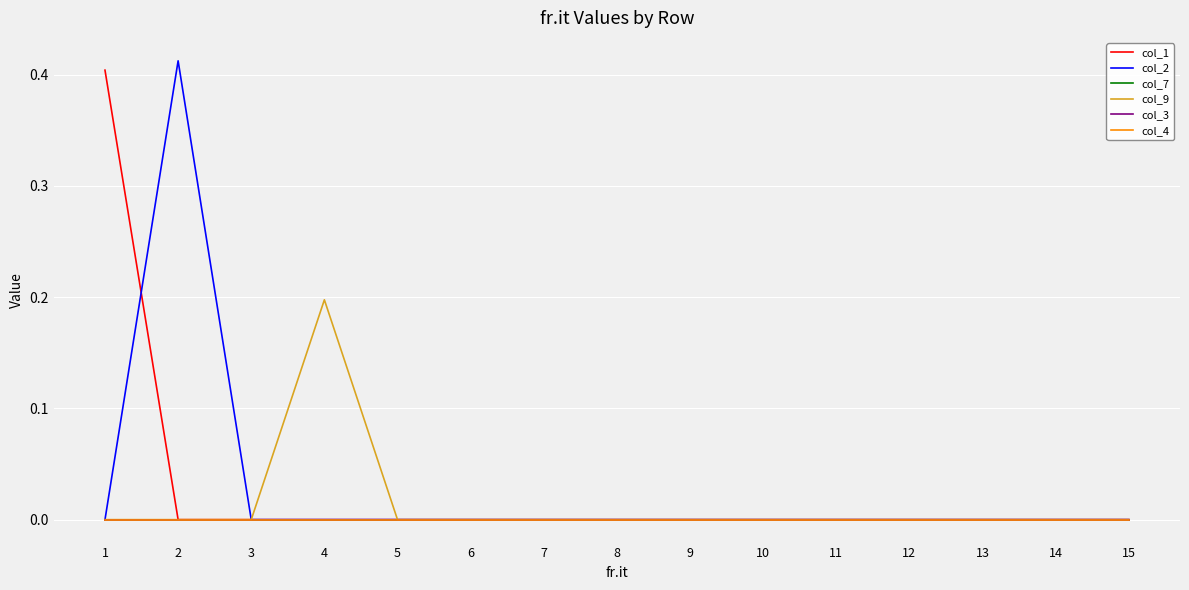

Which series has the largest range (max minus min)?

col_2